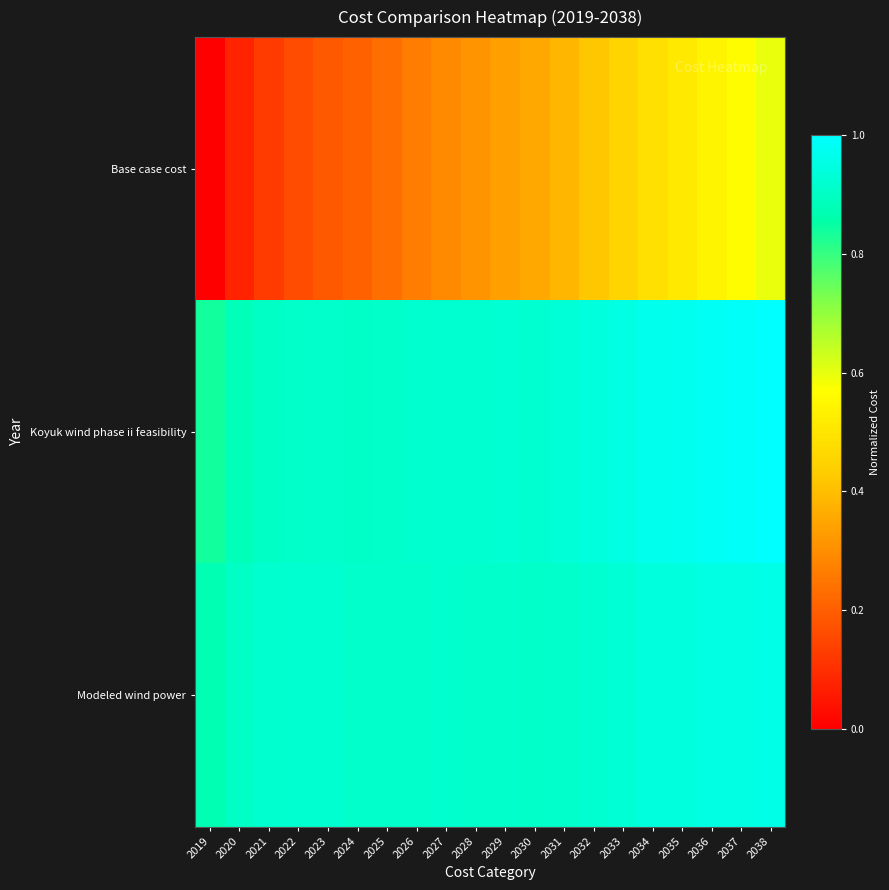

Between 2029 and 2033, which series saw the biggest shift?

Base case cost